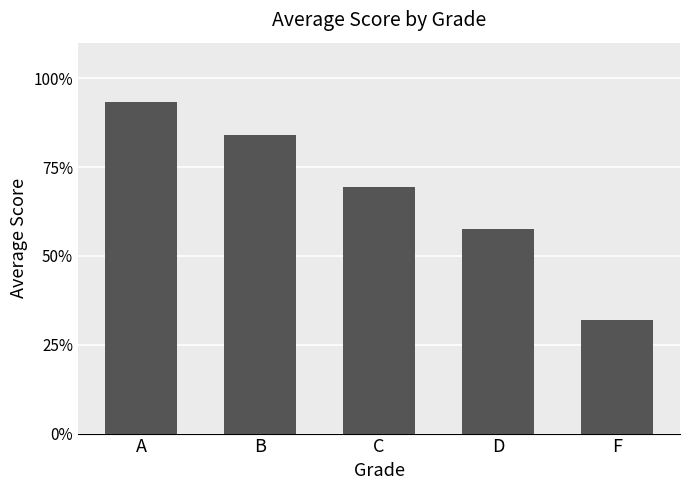

What is the label of the 5th bar from the right?

A